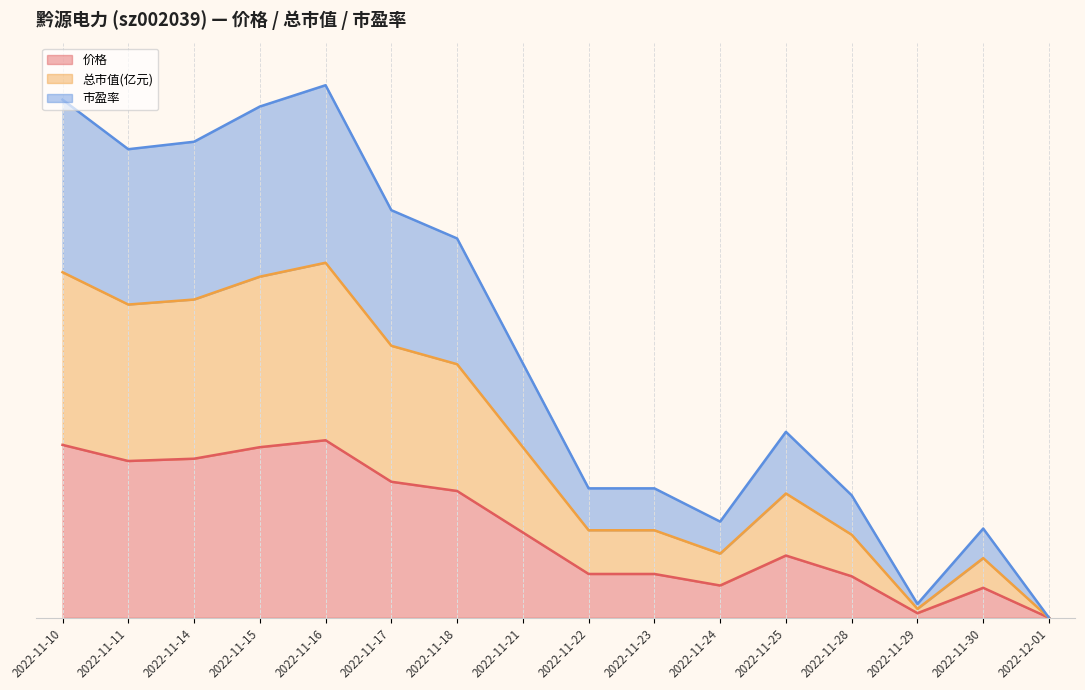

True or false: 市盈率 and 价格 cross at least once.

False